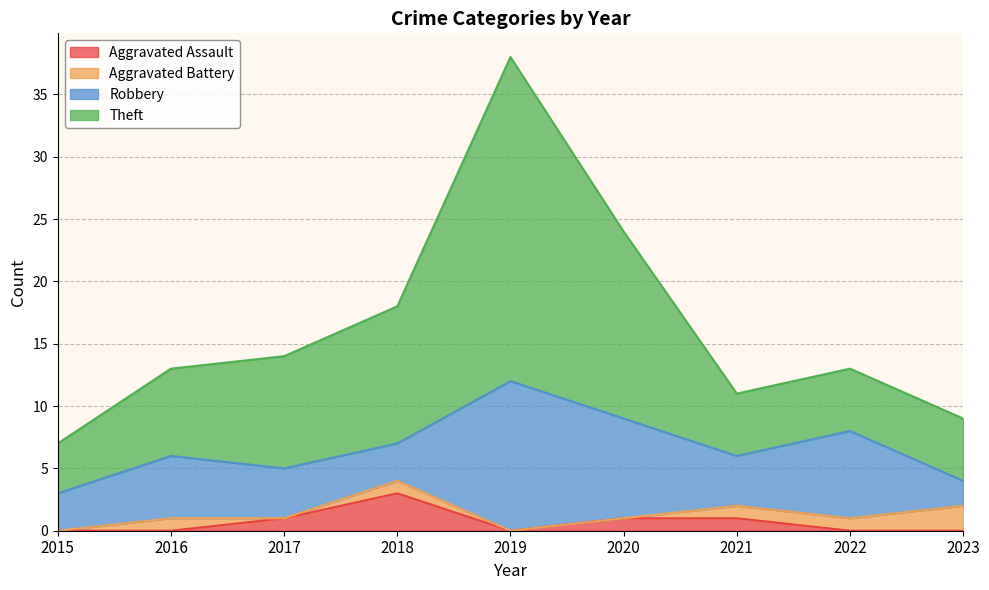

Does the chart display data point markers on the line(s)?

No